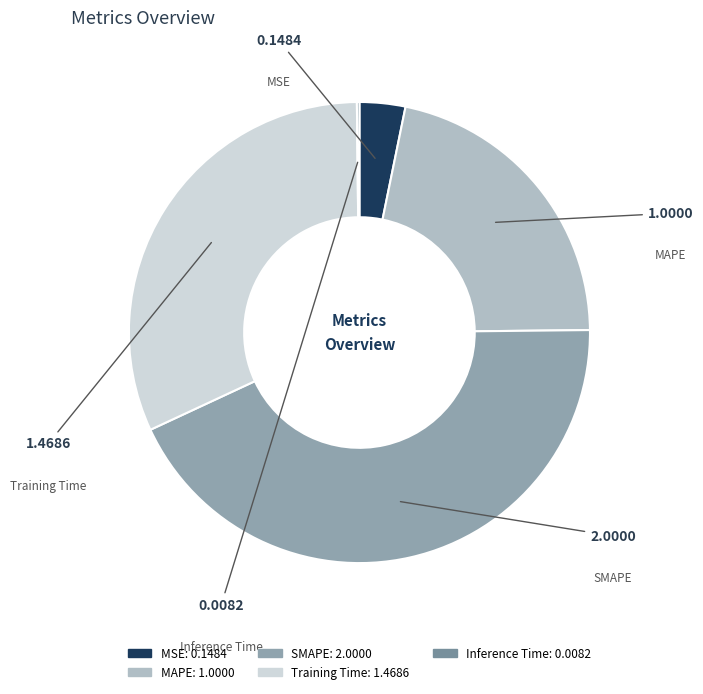

Is the sum of SMAPE and Training Time greater than half?

Yes